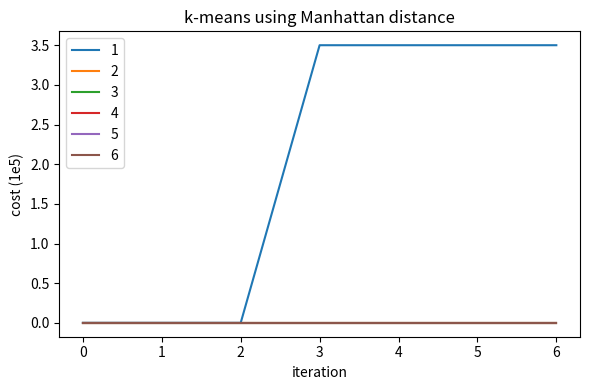

True or false: 5 and 1 cross at least once.

False